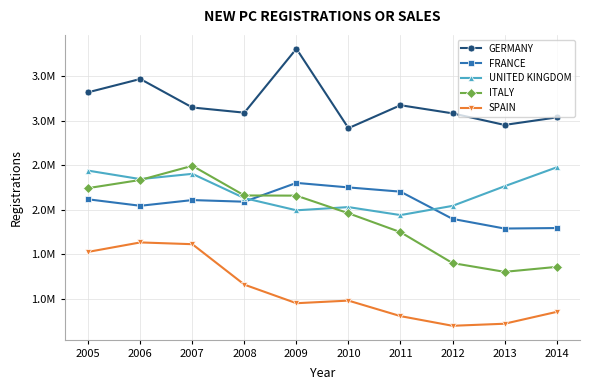

What is the difference between the second highest and second lowest values in the GERMANY series?

515530